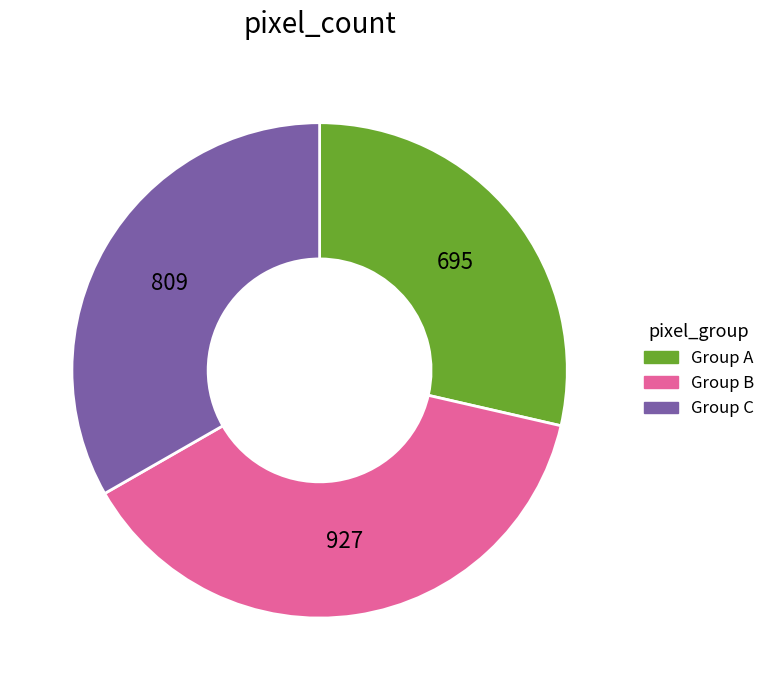

How many segments does this pie chart have?

3